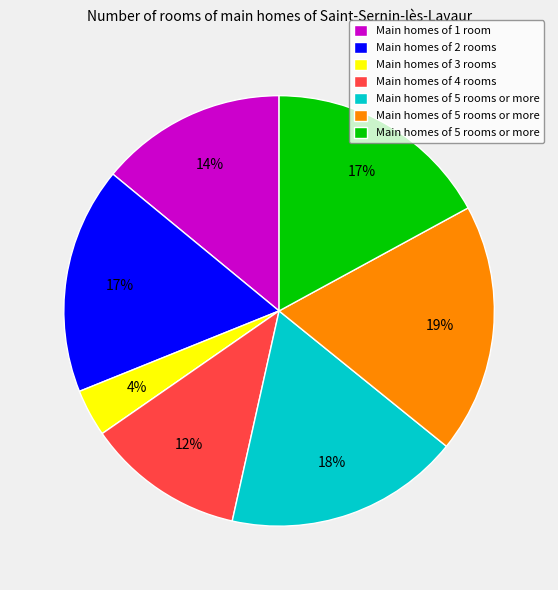

To the nearest percent, what is the average slice percentage?

14%